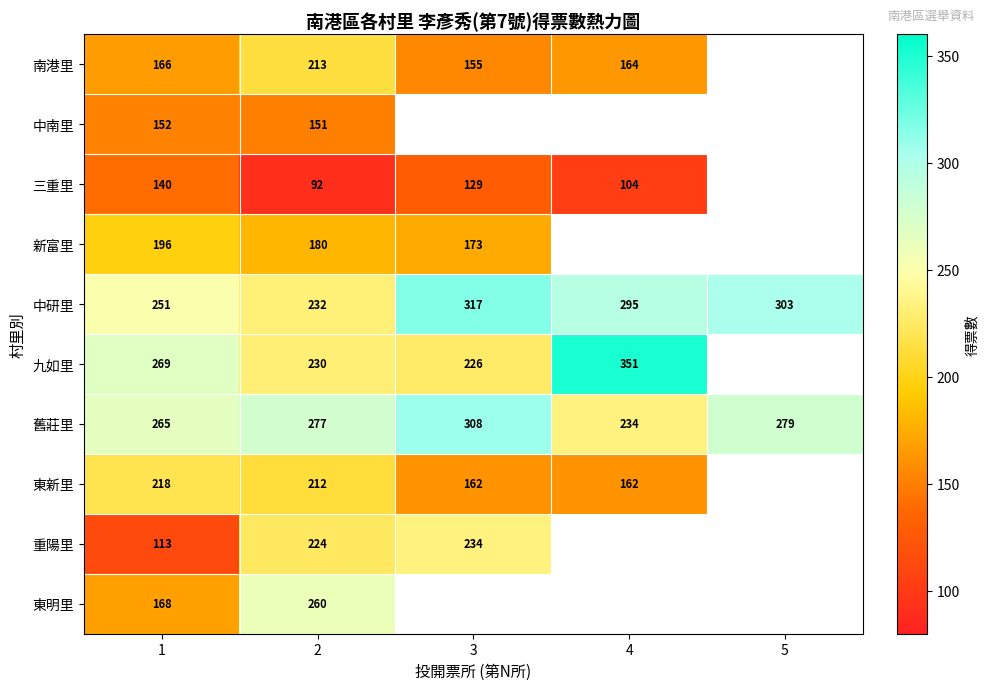

What is the minimum value shown in the chart?

92.0